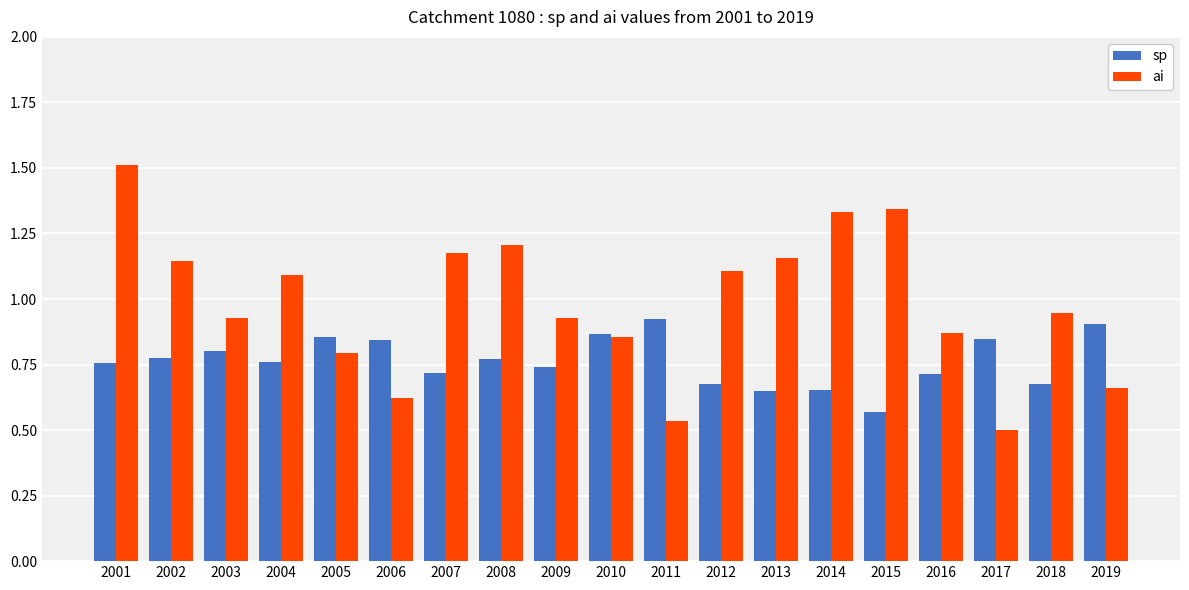

Which series has the widest spread of values?

ai